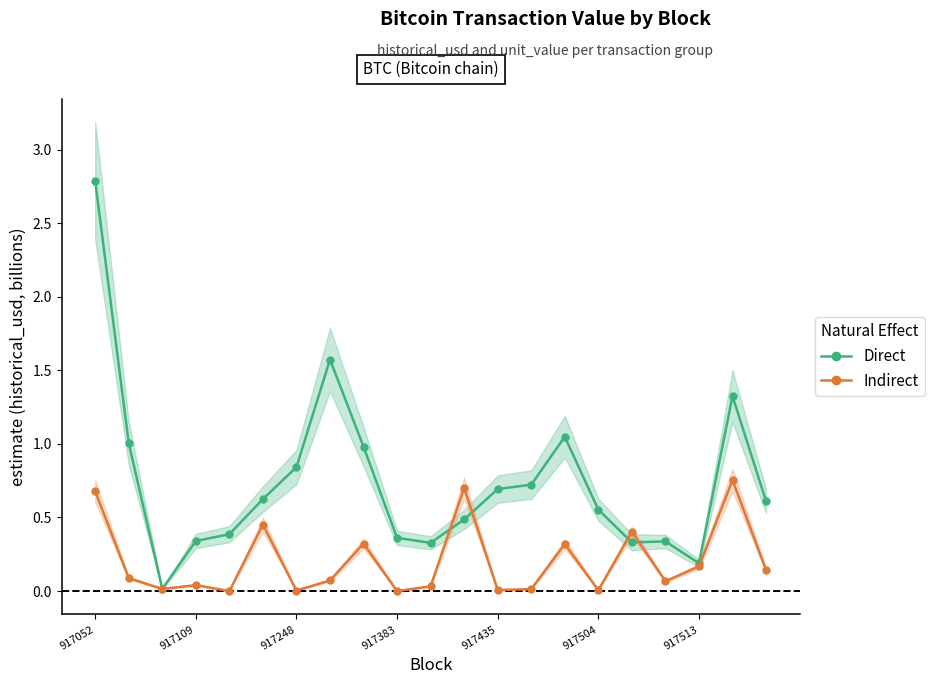

At how many categories does at least one series exceed 1?

5